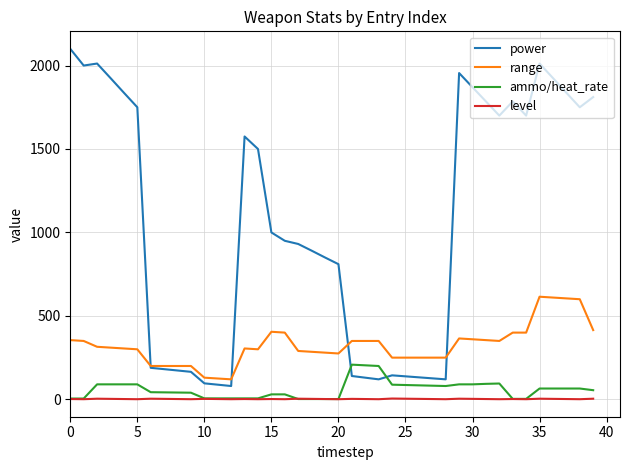

Which series has the largest total across all categories?

power